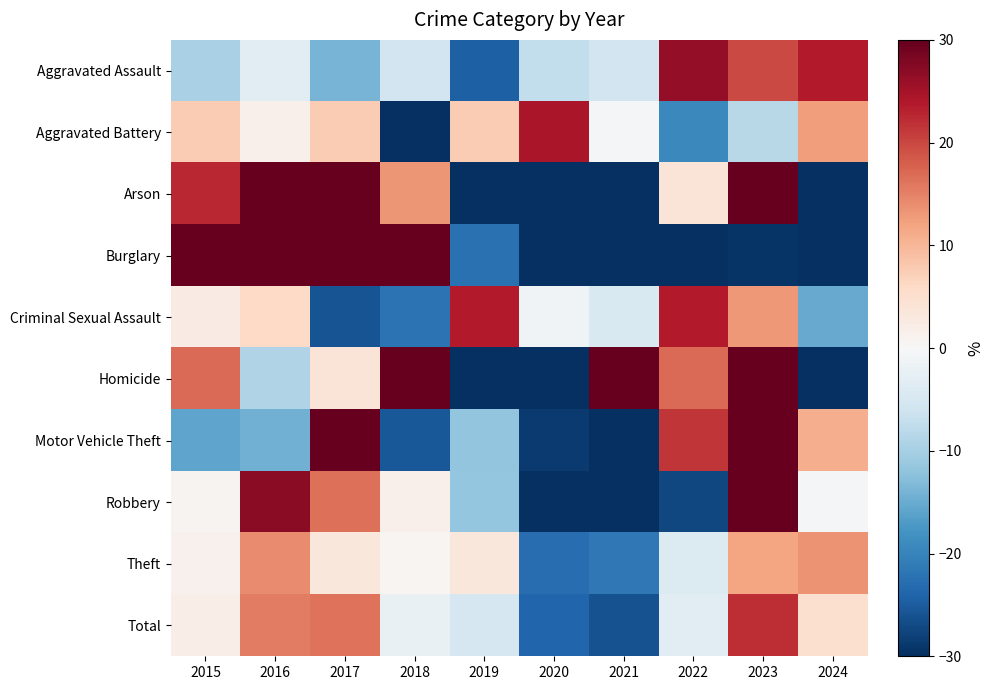

What is the maximum value shown in the chart?

88.7